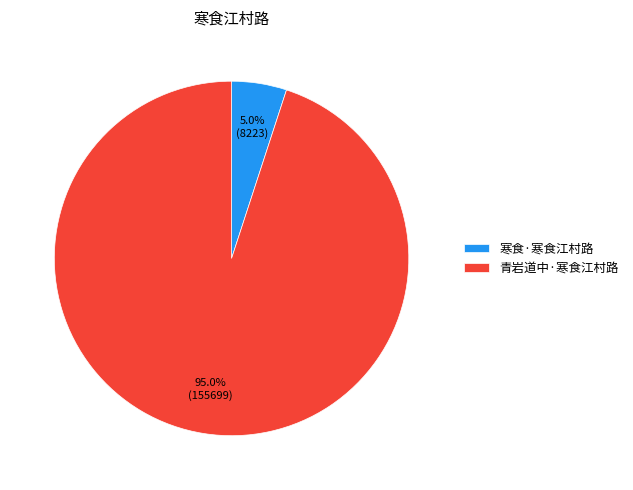

Between 青岩道中·寒食江村路 and 寒食·寒食江村路, which is larger?

青岩道中·寒食江村路